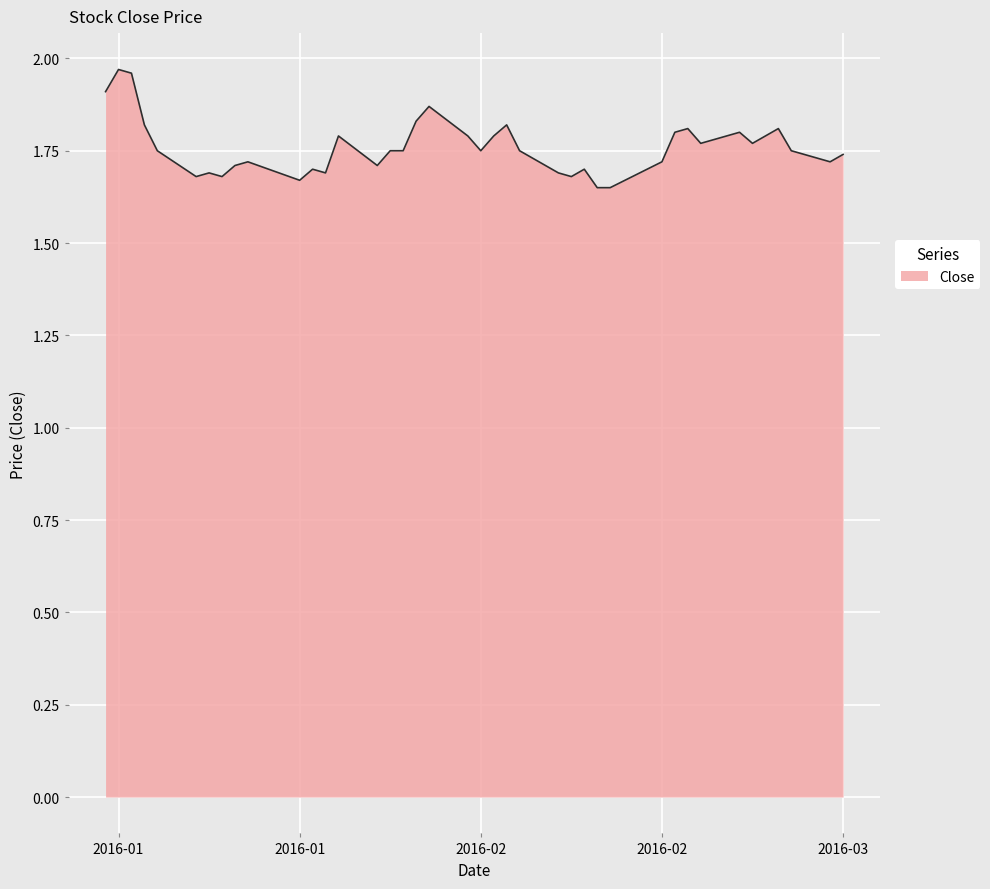

What is the difference between the maximum and minimum values?

0.3